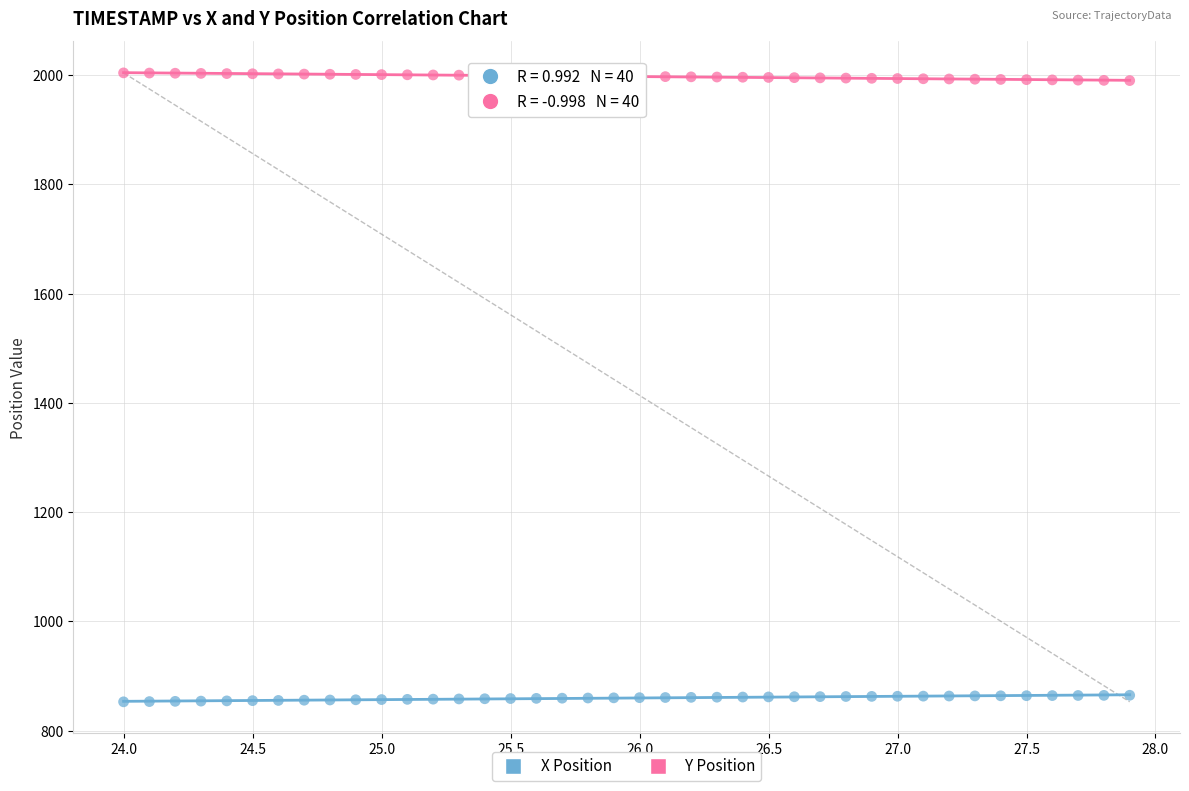

Across all data points, what is the range of Y values (max minus min)?

1151.1